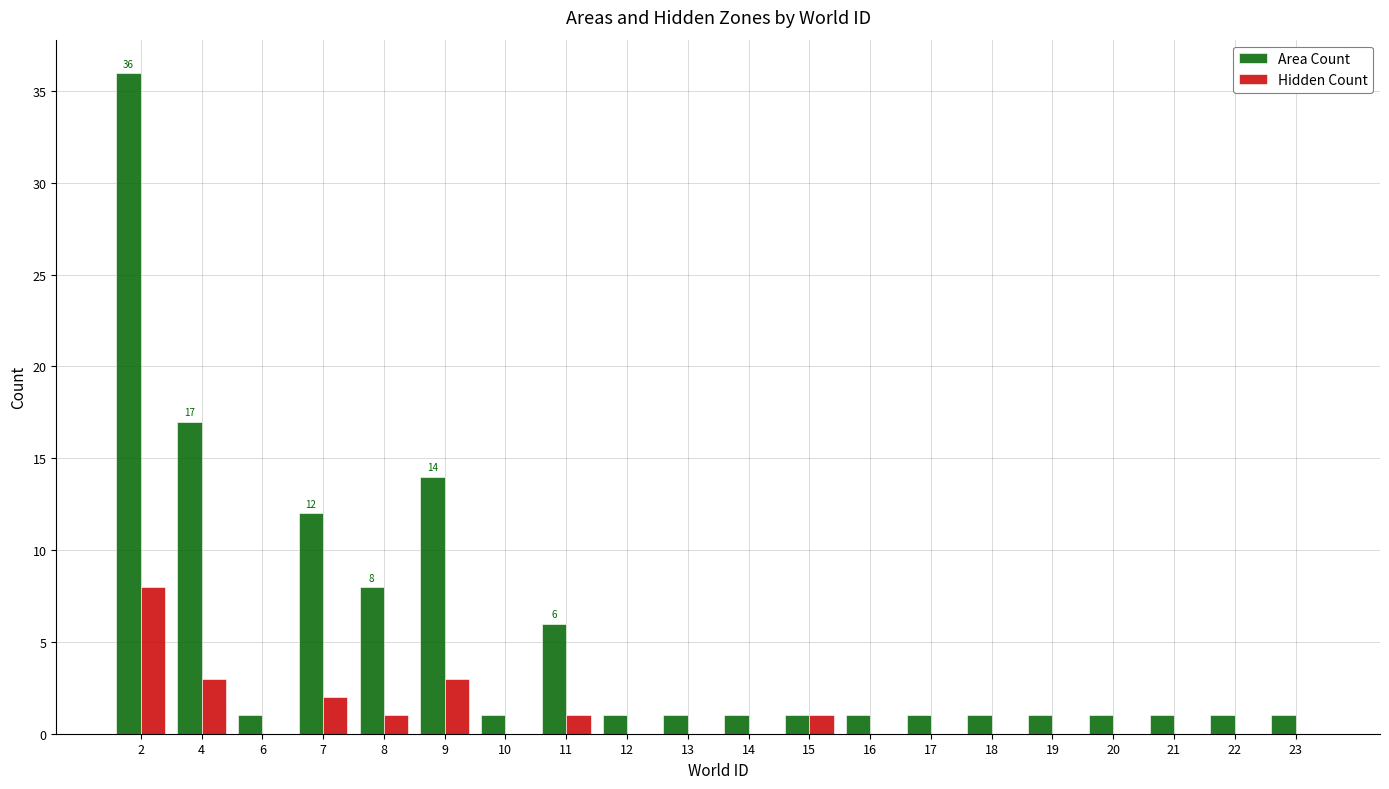

Is it true that Area Count equals 1 at 17?

True